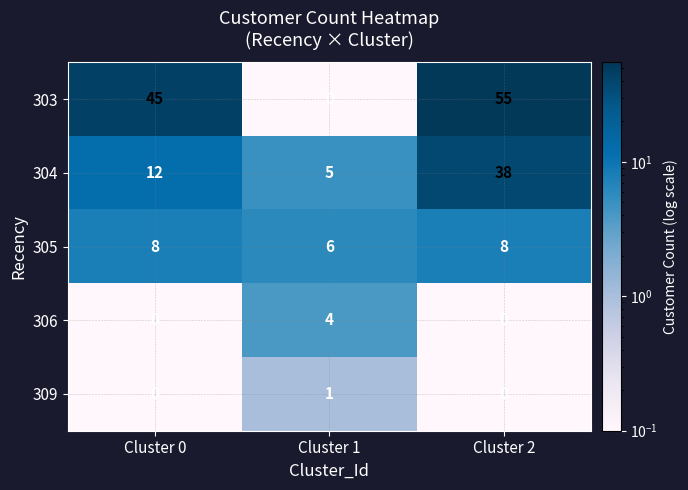

What is the maximum value shown in the chart?

55